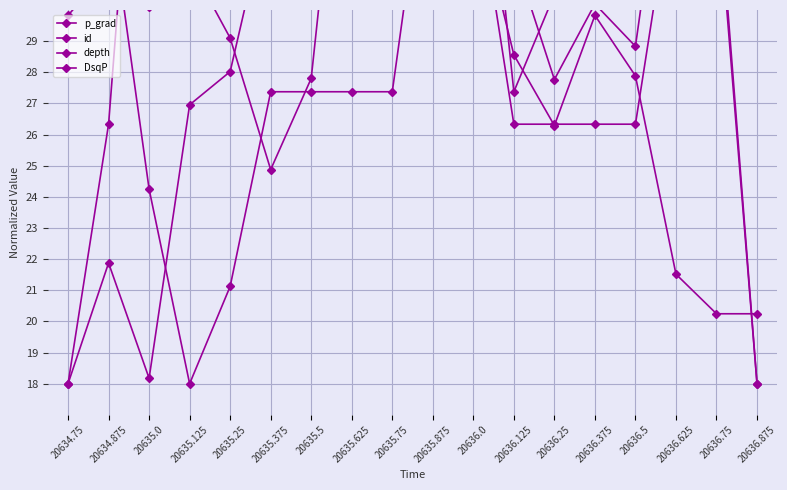

At how many categories does at least one series exceed 33?

14